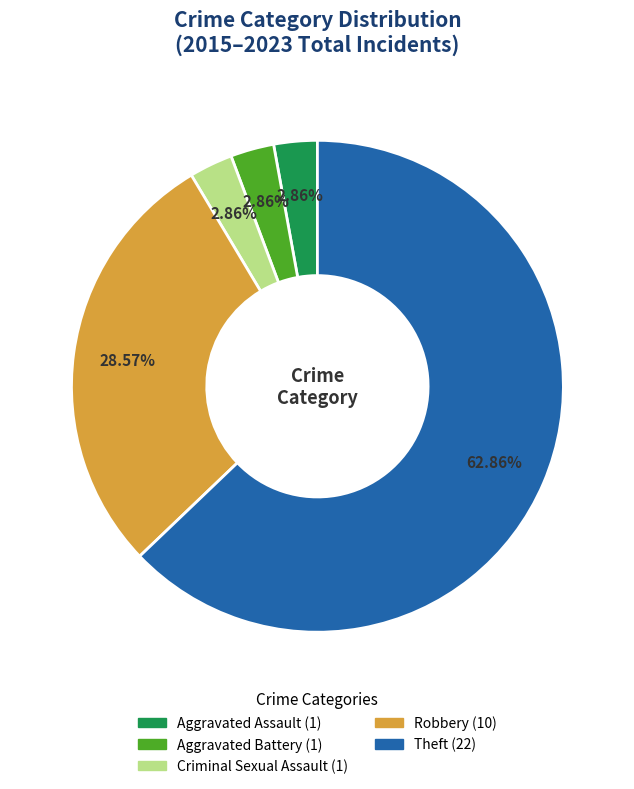

To the nearest percent, what is the difference between the Aggravated Assault and Robbery slice percentages?

26%